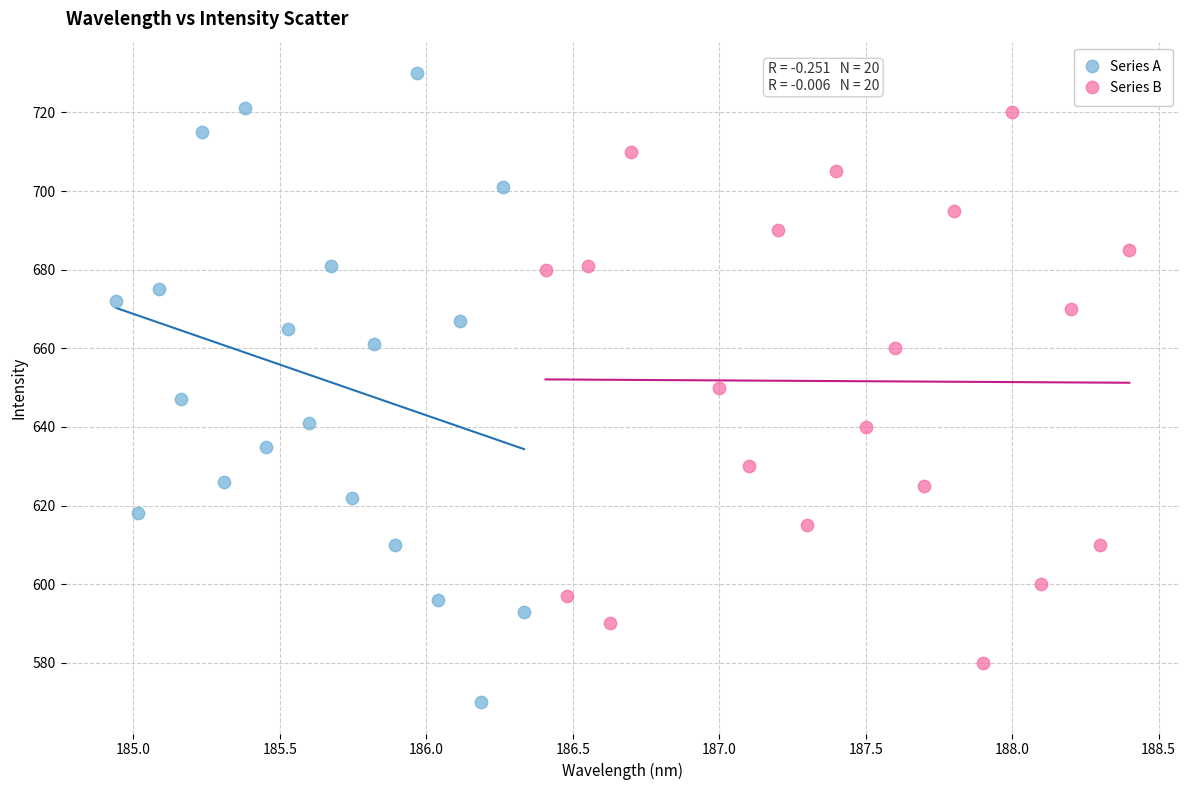

Which series reaches the maximum Y coordinate?

Series A